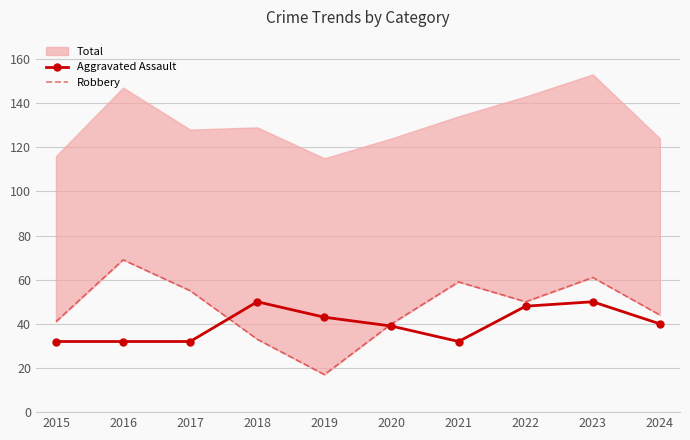

How many lines are shown in the chart?

2